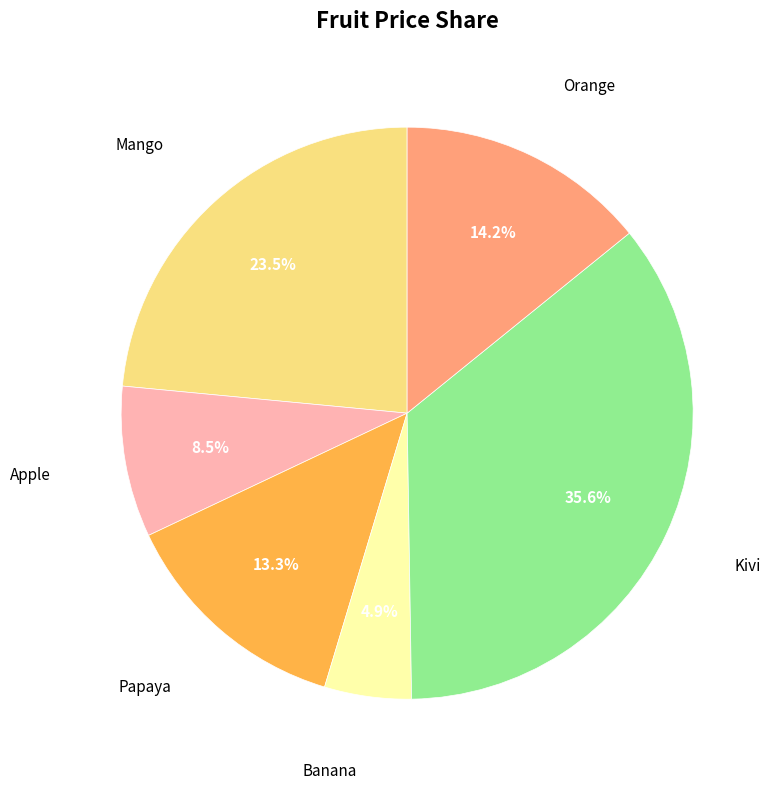

Is there a majority slice in this chart?

No